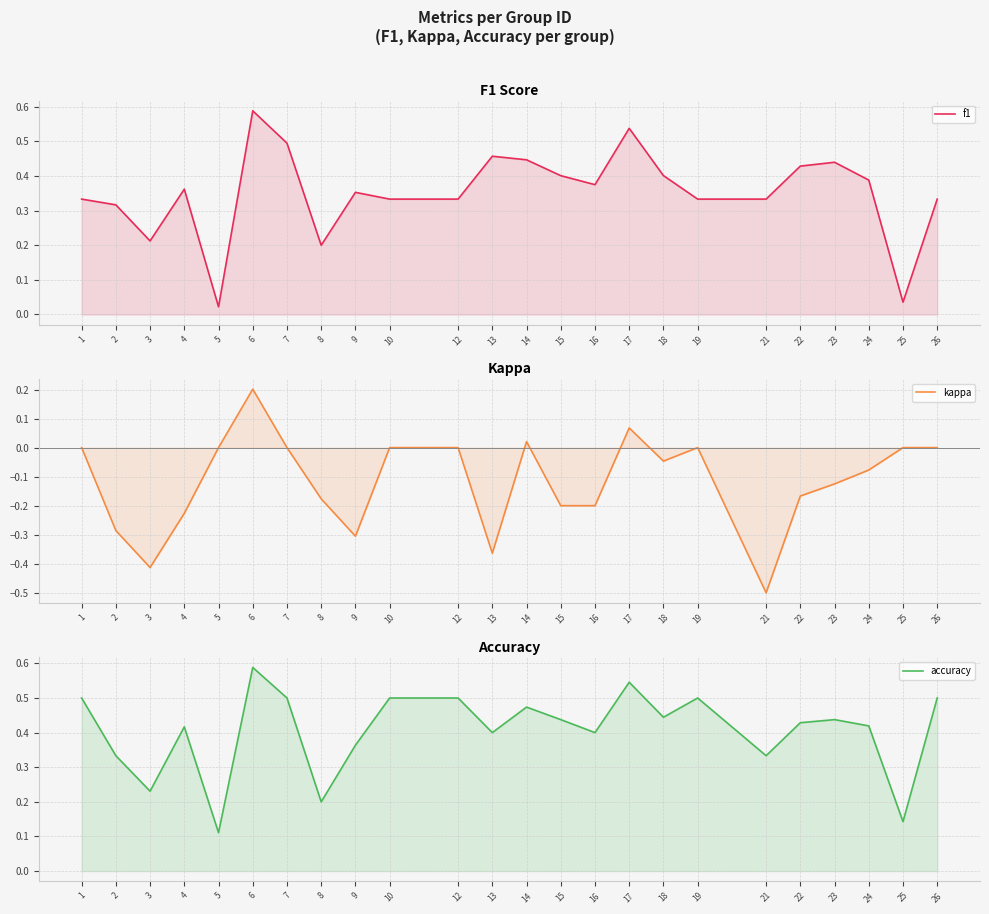

What is the minimum value shown in the chart?

-0.5